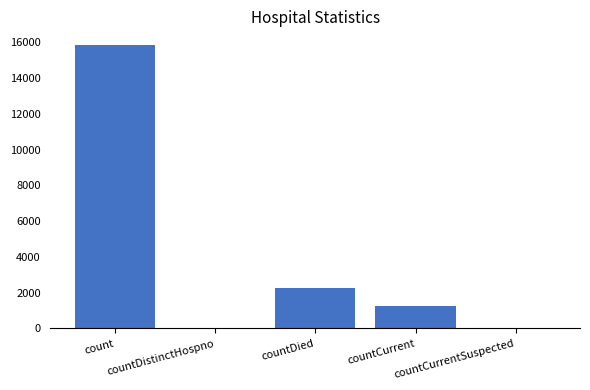

What is the change in value from countDied to countCurrentSuspected?

-2240